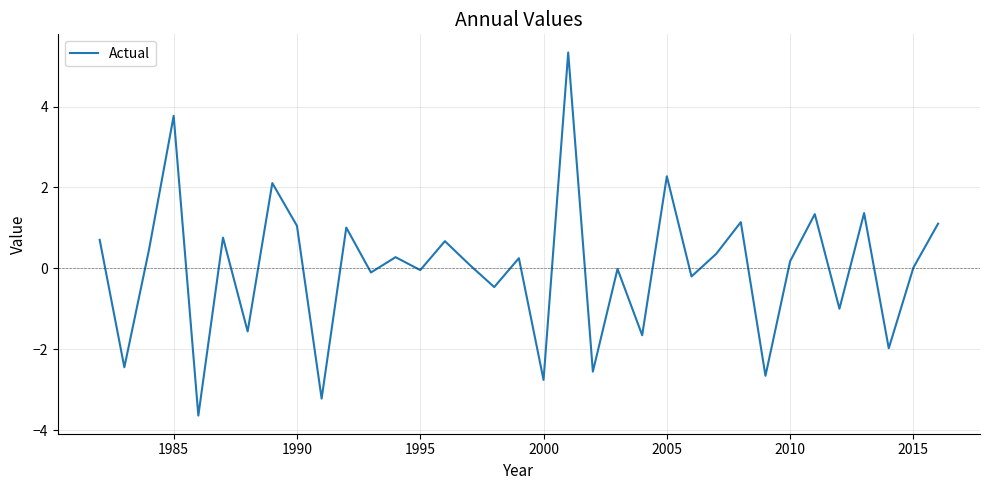

What is the difference between the maximum and minimum values?

9.0